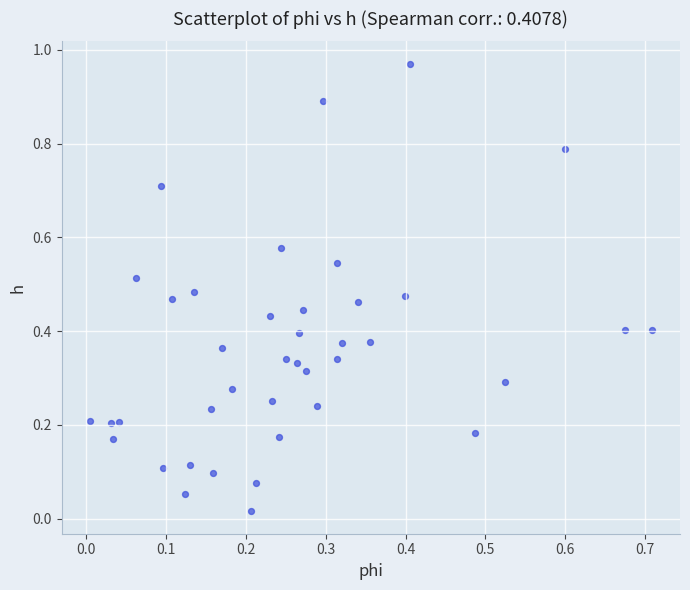

What is the range of X values (max minus min)?

0.7